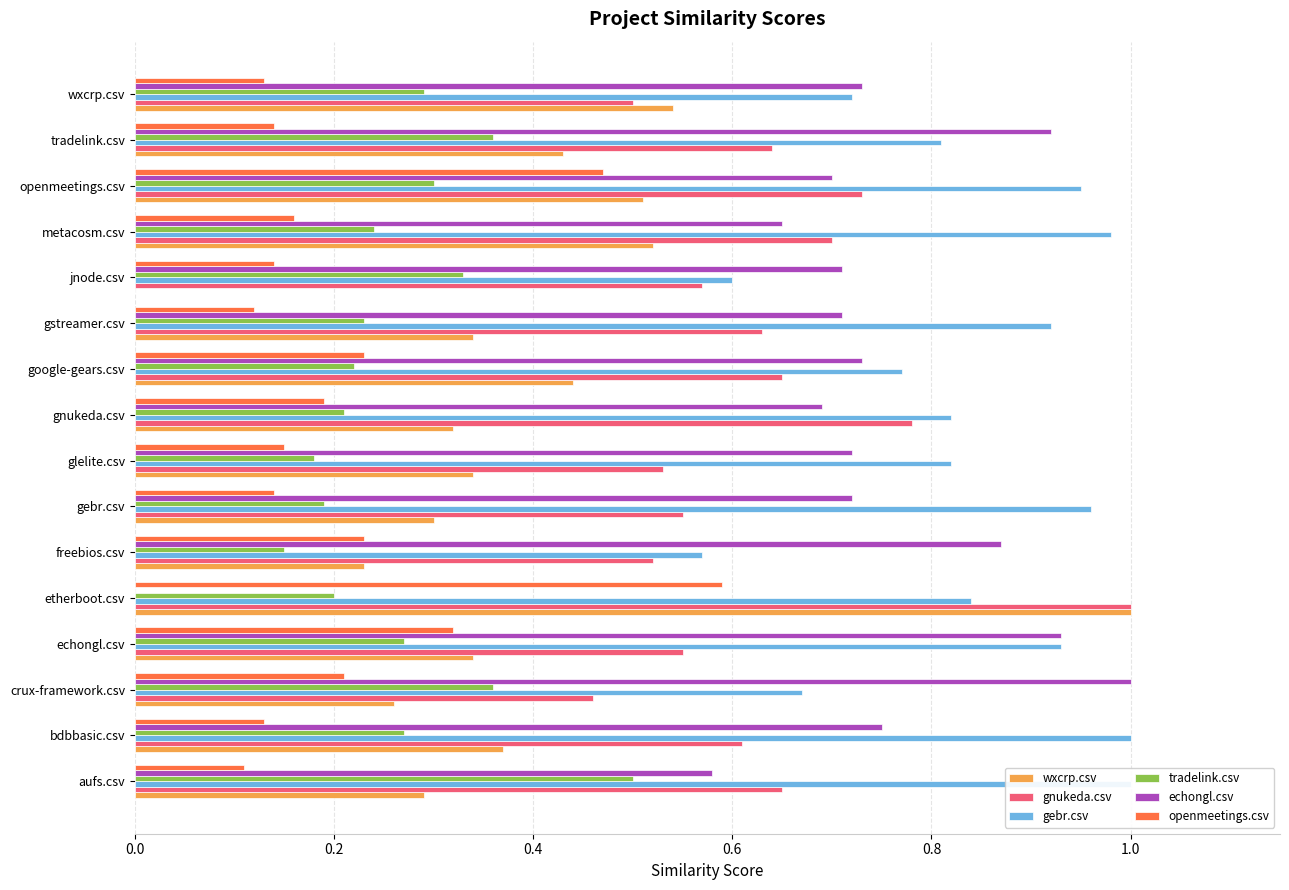

What is the difference between the maximum and second lowest values in the wxcrp.csv series?

0.8